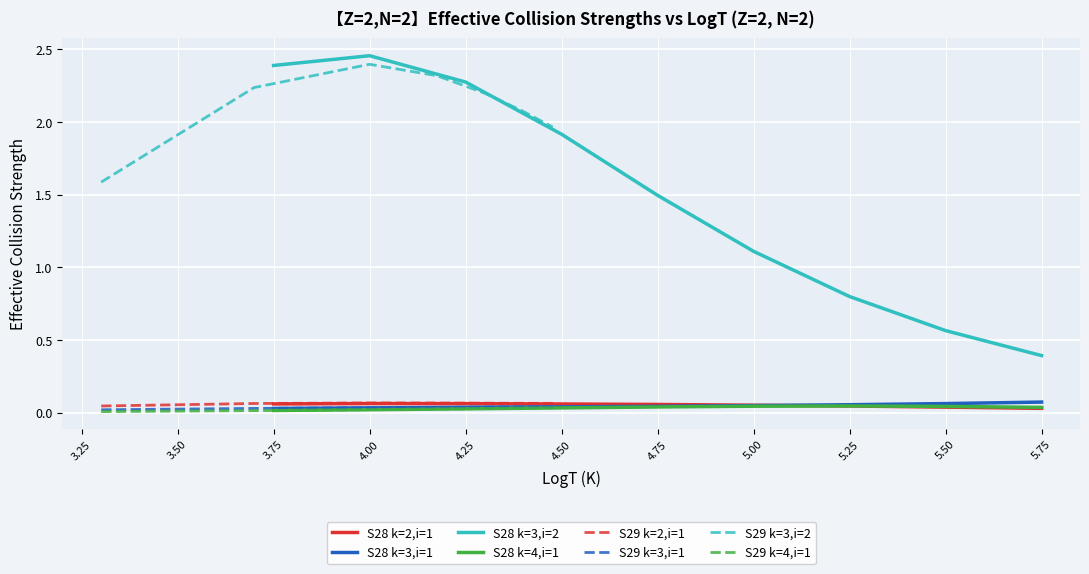

The S28 k=3,i=2 series shows 2.3 at 4.25. True or false?

True